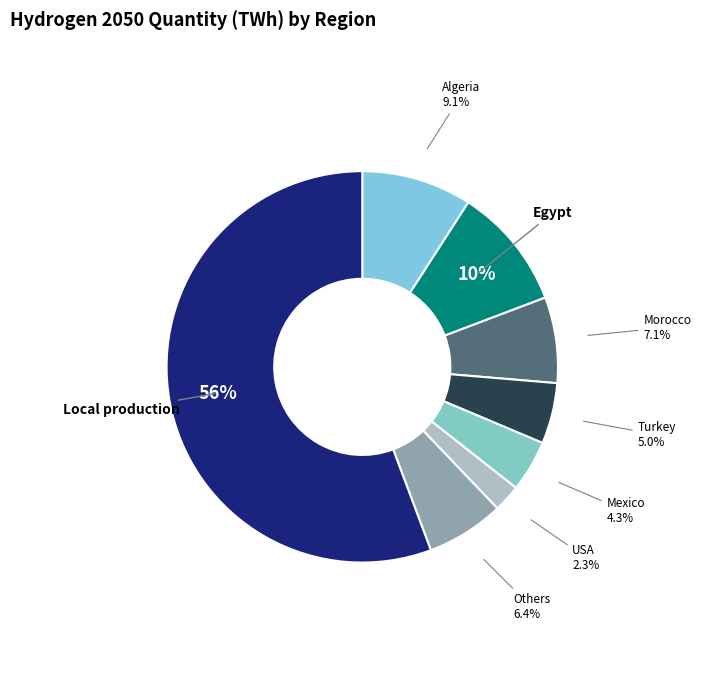

Rank the categories by value from lowest to highest.

USA, Mexico, Turkey, Others, Morocco, Algeria, Egypt, Local production